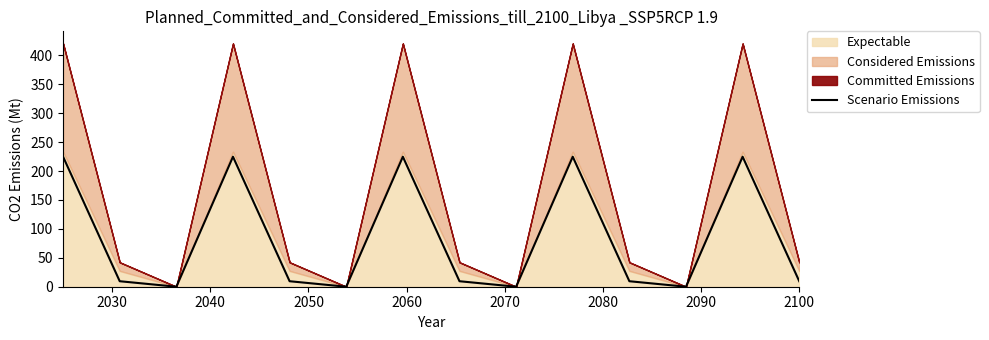

What is the label of the 13th point from the right?

2030